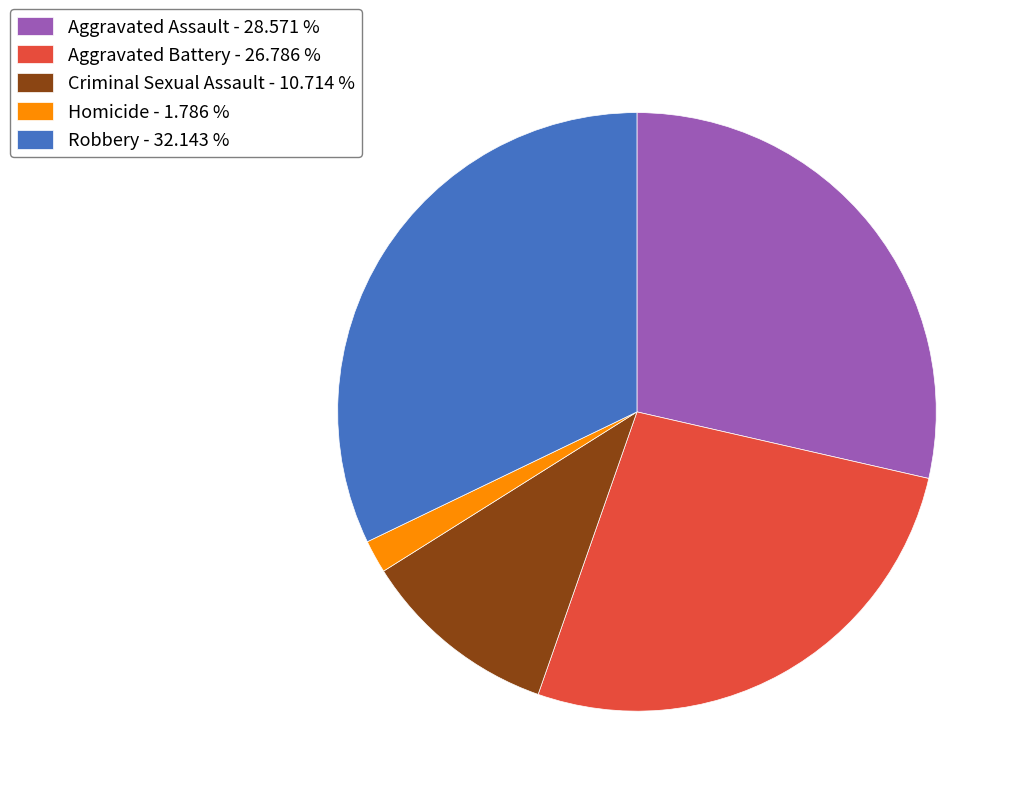

Is the sum of Homicide - 1.786 % and Aggravated Assault - 28.571 % greater than half?

No